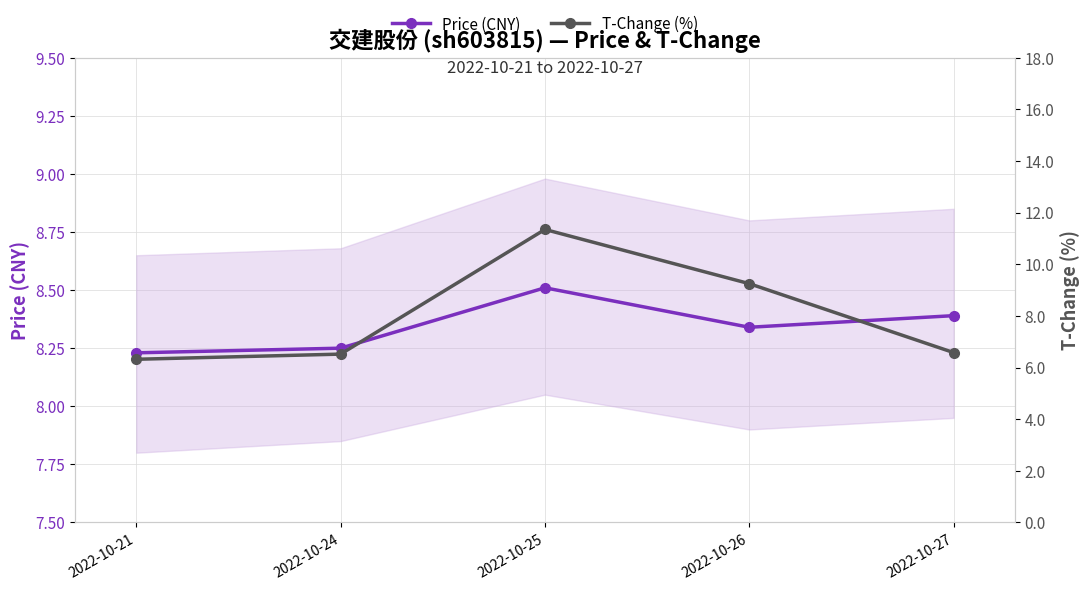

Is the value of Price (CNY) at 2022-10-21 greater than the value of T-Change (%) at 2022-10-27?

Yes